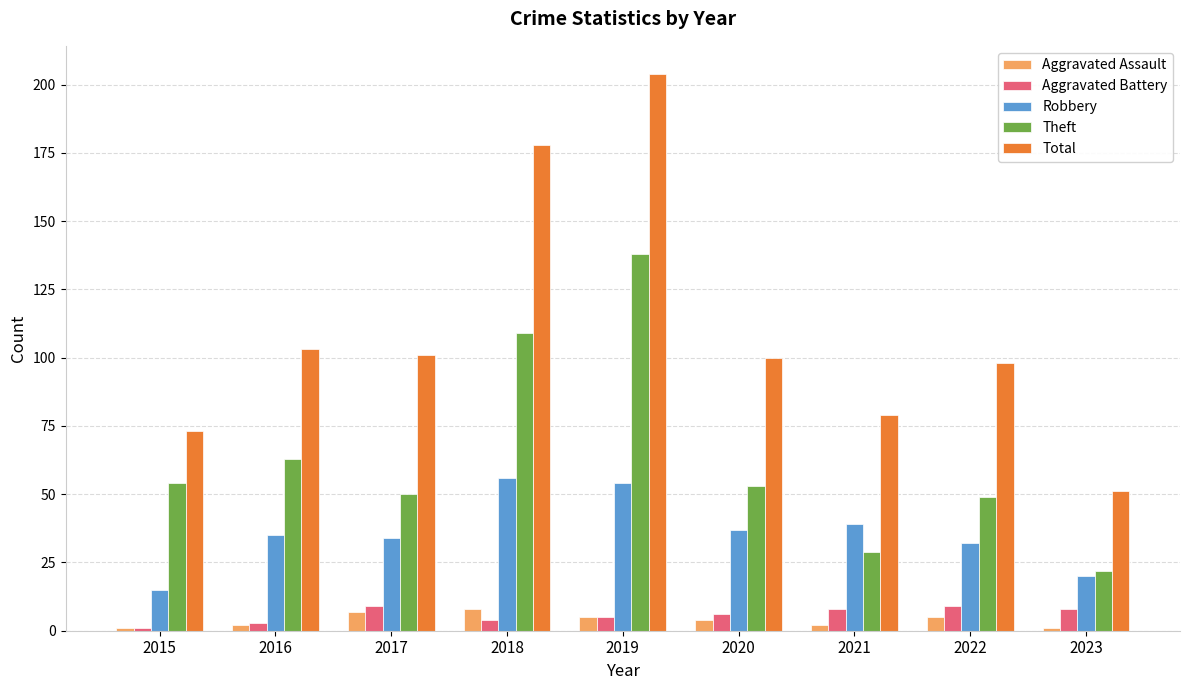

Rank the series at 2017 from highest to lowest value.

Total, Theft, Robbery, Aggravated Battery, Aggravated Assault